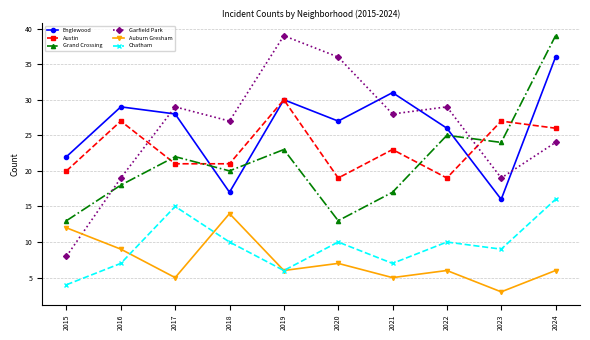

Between which two adjacent categories do Austin and Garfield Park first intersect?

2016 and 2017